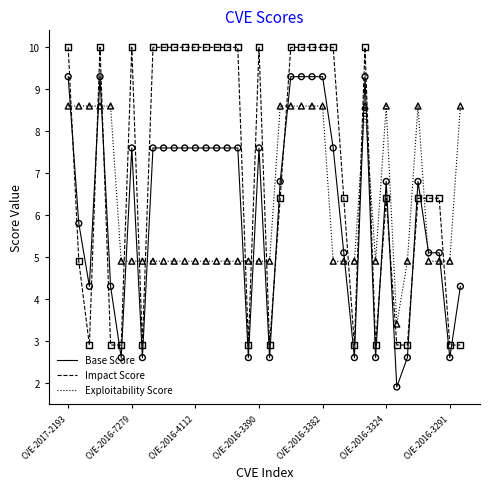

Which series has the largest total across all categories?

Impact Score